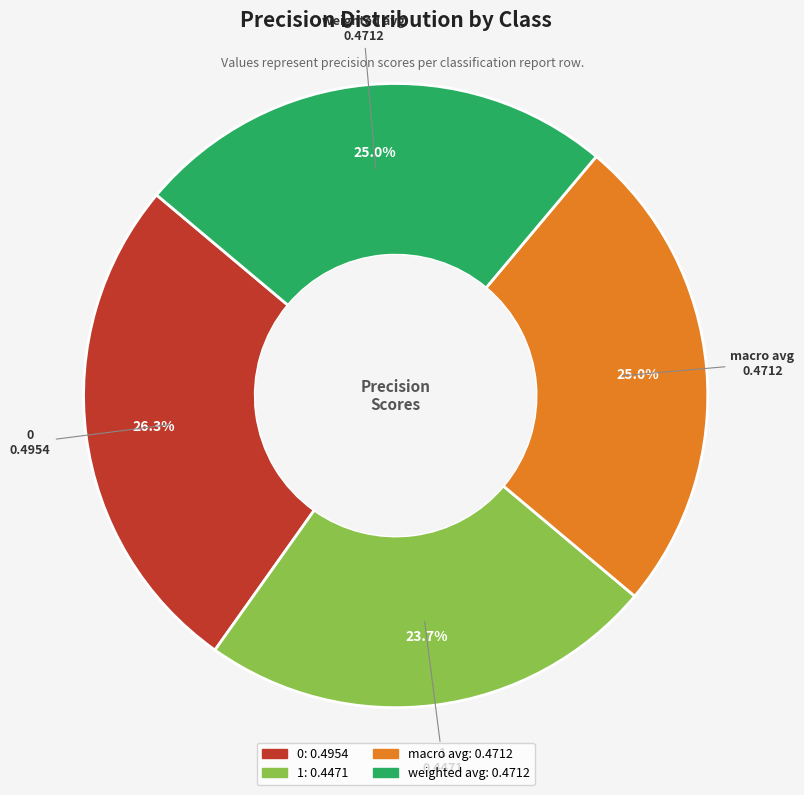

To the nearest percent, what portion does macro avg represent?

25%